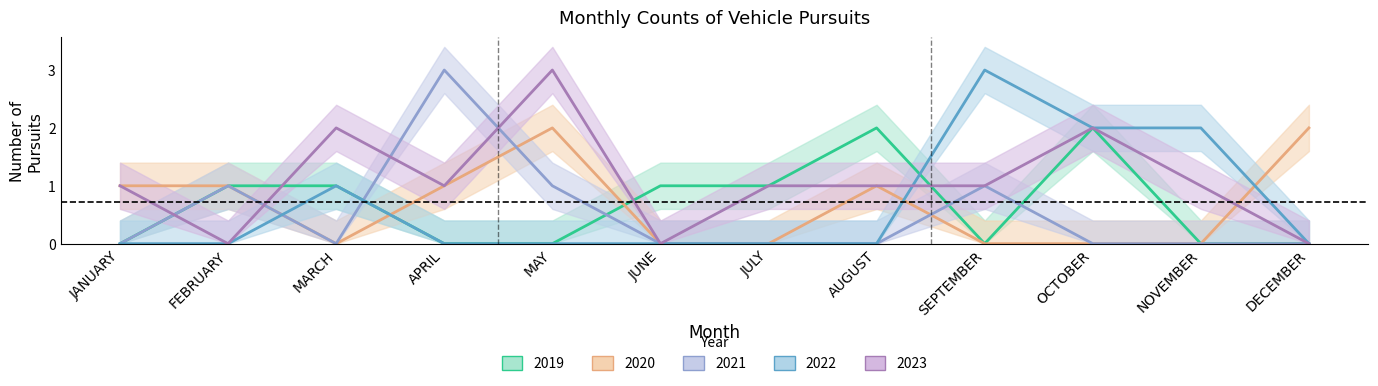

In 2023, how many points are higher than both neighbors (excluding endpoints)?

3